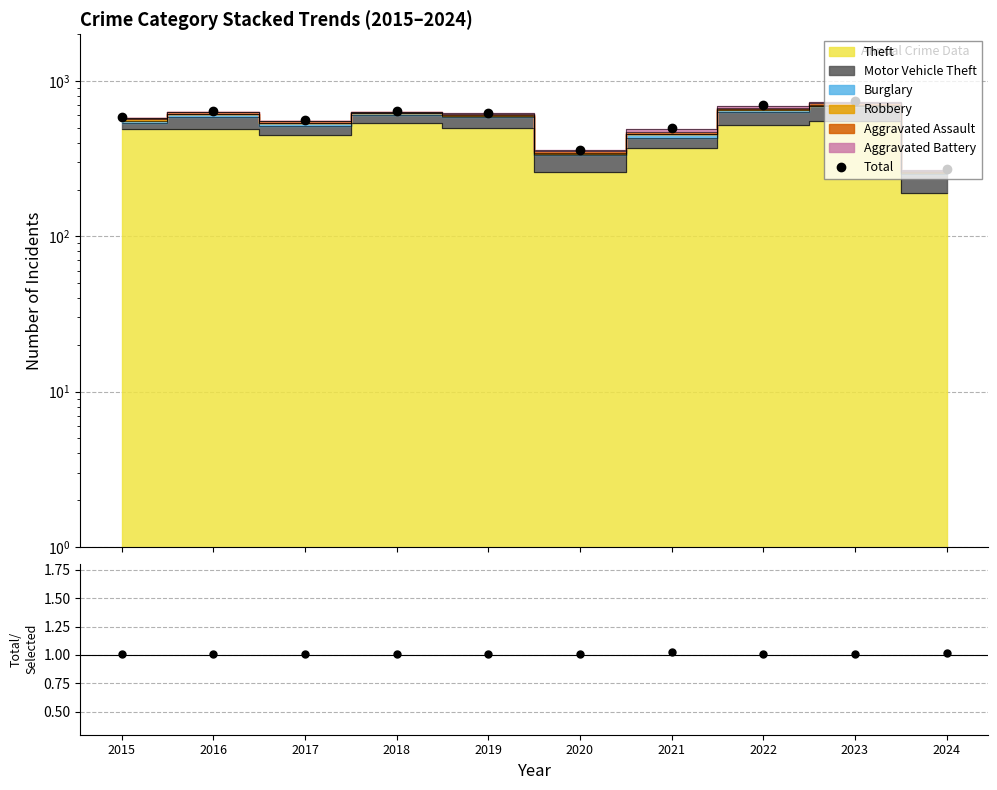

At which category is the sum across all series the highest?

2023